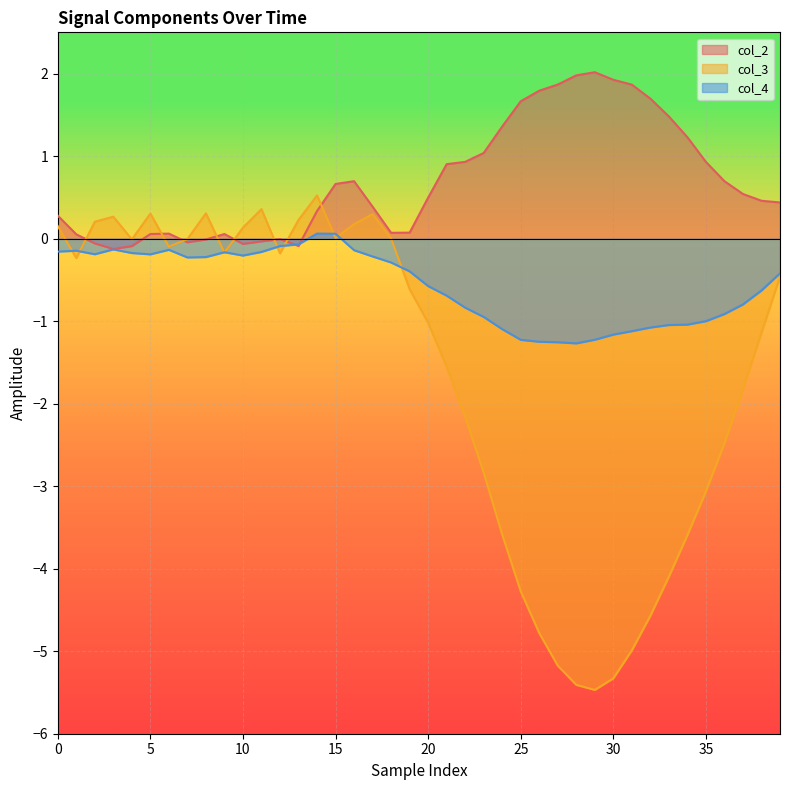

Is it true that col_3 equals 0.2 at 0?

True